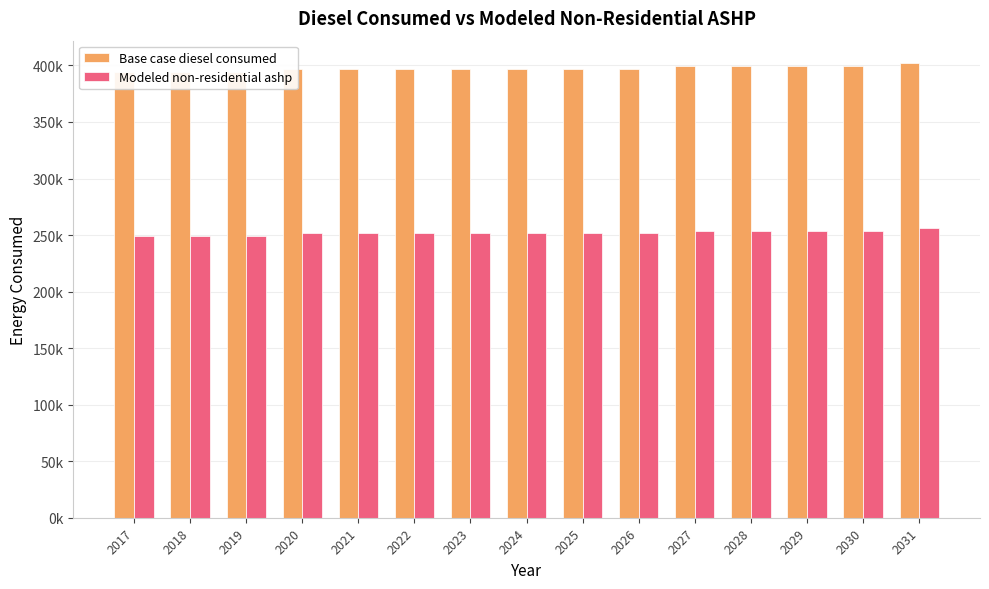

Rank the series by their maximum value, from lowest to highest.

Modeled non-residential ashp, Base case diesel consumed